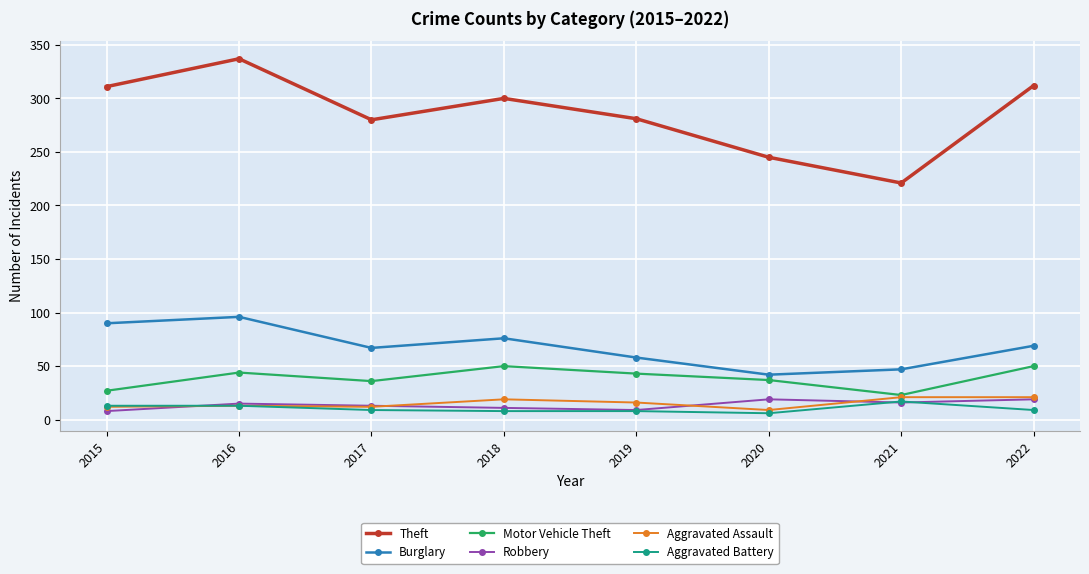

Read the Aggravated Assault value at 2018, to the nearest 5.

20